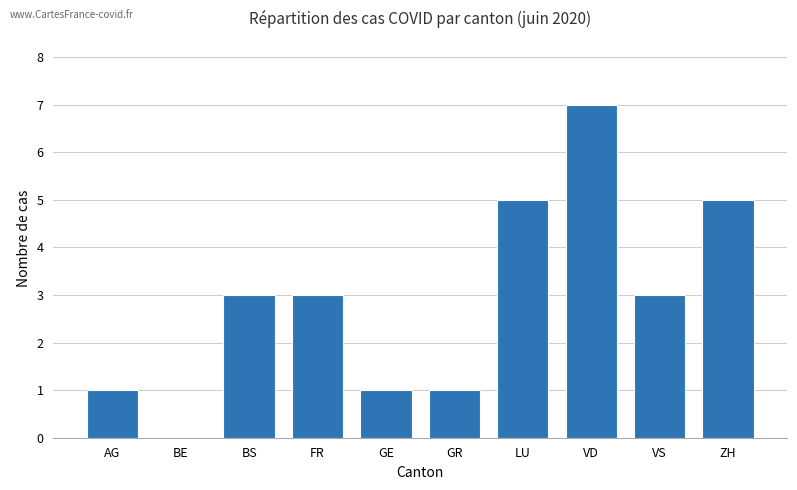

Reading right to left, extract all data points from this chart.

5	3	7	5	1	1	3	3	0	1